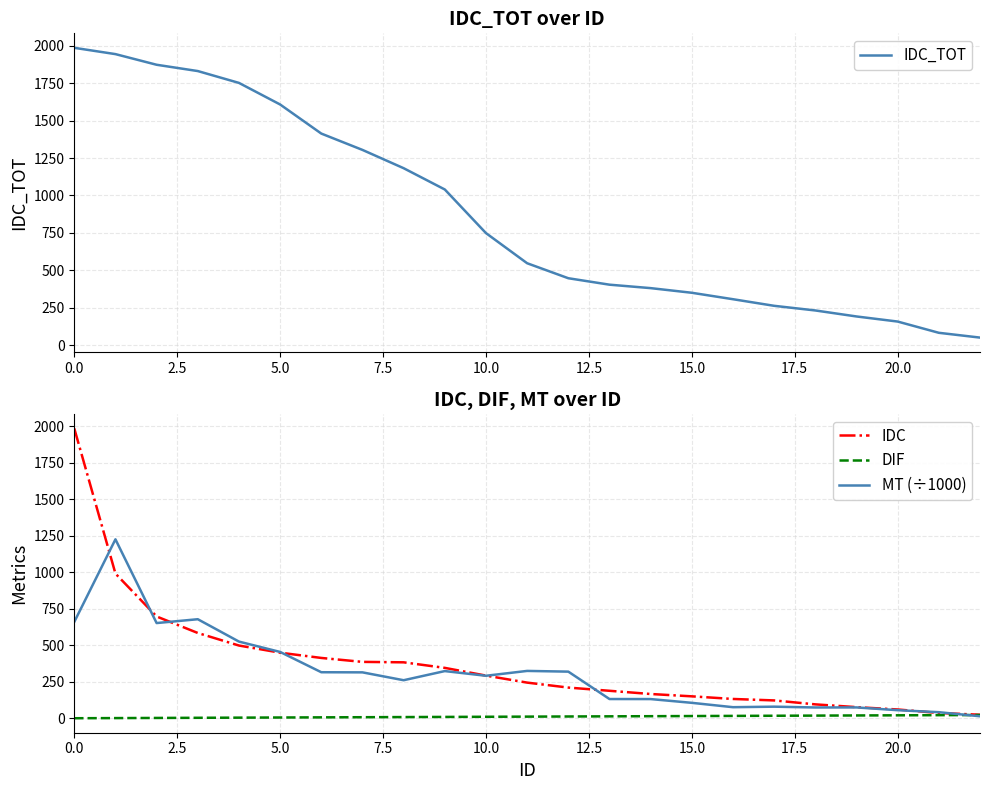

Which series has the largest total across all categories?

IDC_TOT